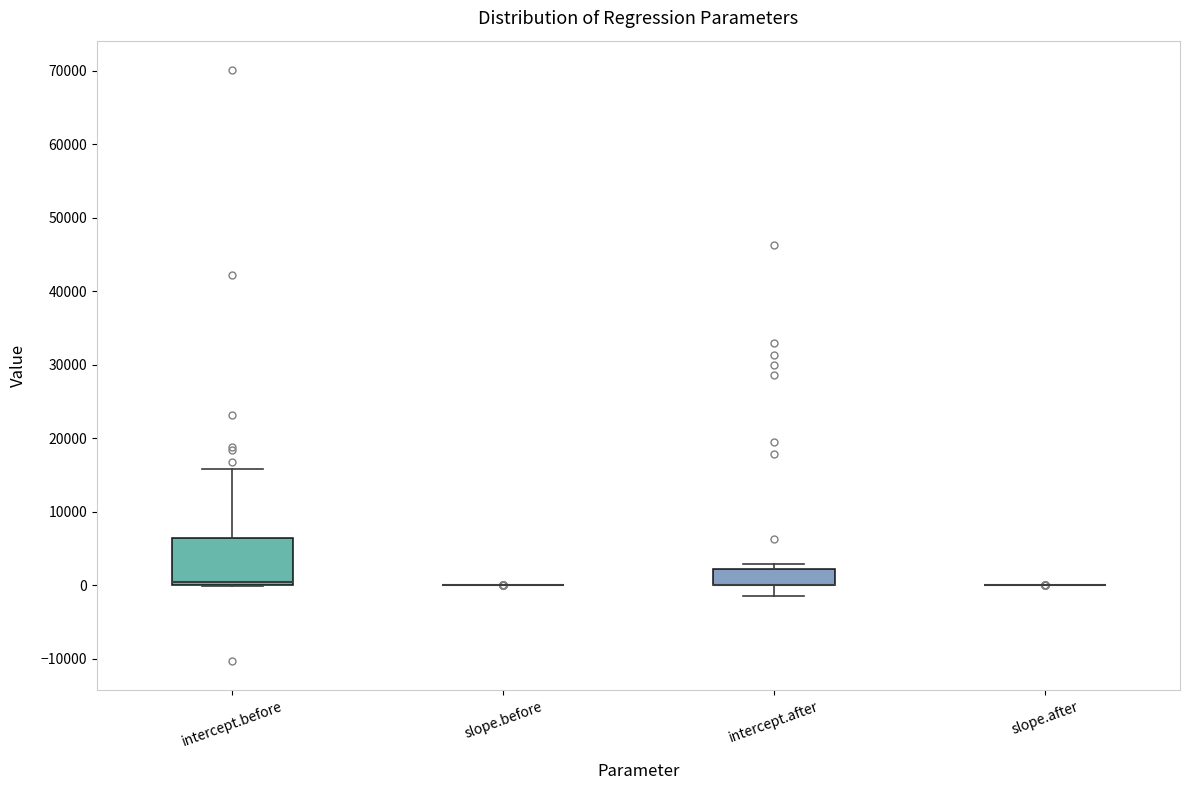

Which box is the tallest, from its lower edge to its upper edge?

intercept.before